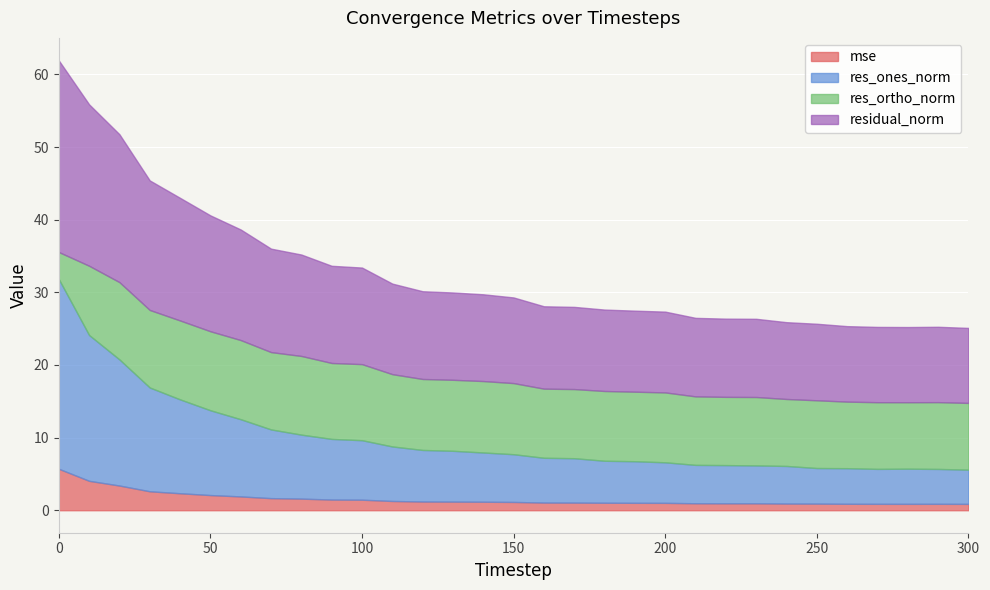

What is the difference between the maximum and minimum values in the res_ones_norm series?

21.4